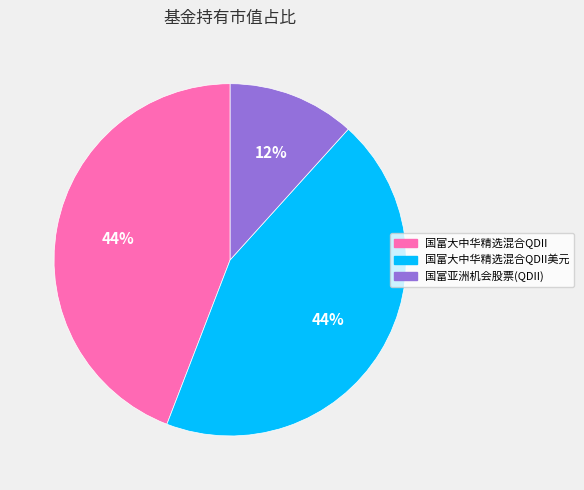

To the nearest percent, what is the difference between the largest and smallest slice percentages?

32%